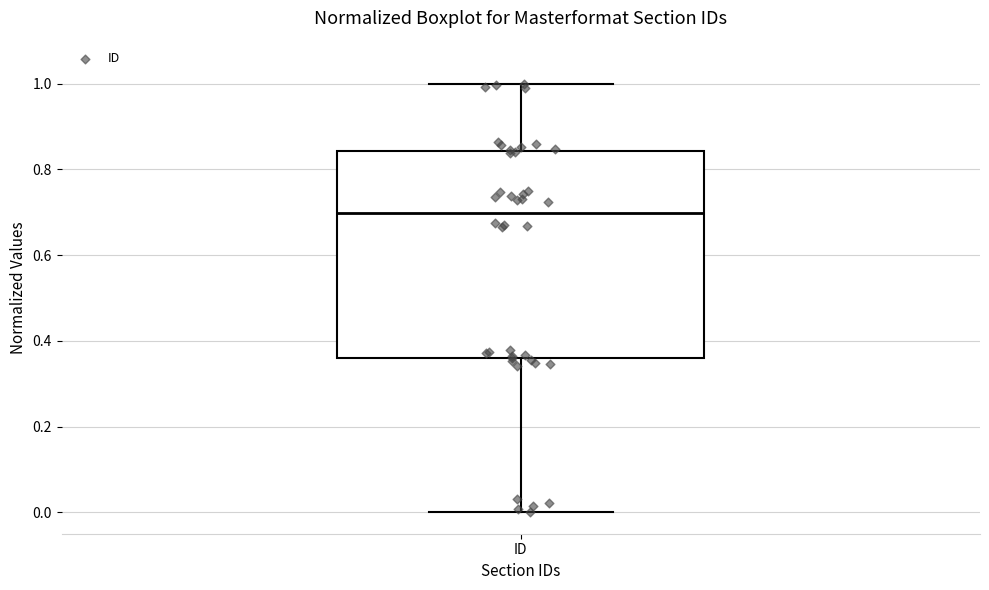

Where is the upper edge of the box for ID on the y-axis? The values are not printed on the chart, so give them approximately, as read against the axis.

0.84